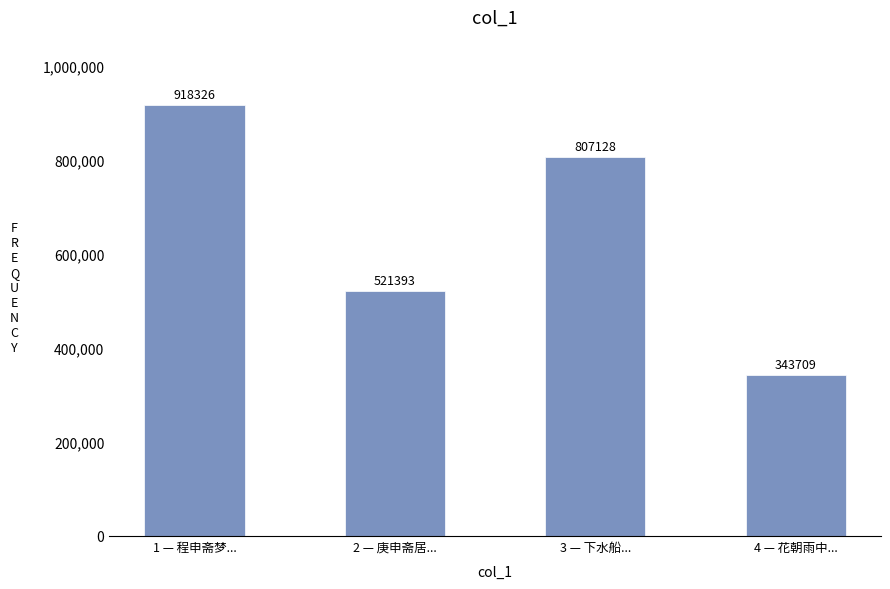

List the labels in order of value, largest first.

1 — 程申斋梦..., 3 — 下水船..., 2 — 庚申斋居..., 4 — 花朝雨中...